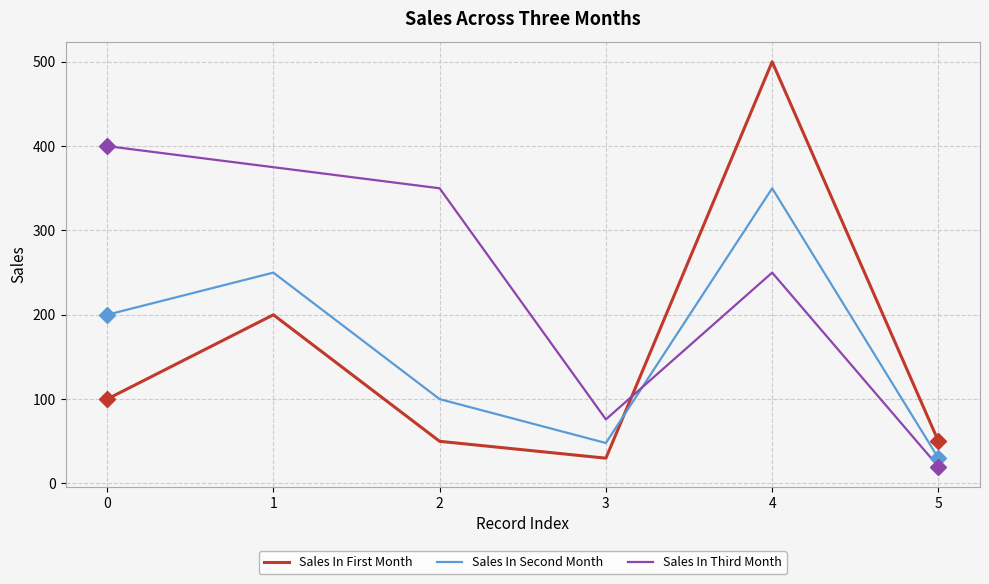

Rank the series by their maximum value, from lowest to highest.

Sales In Second Month, Sales In Third Month, Sales In First Month